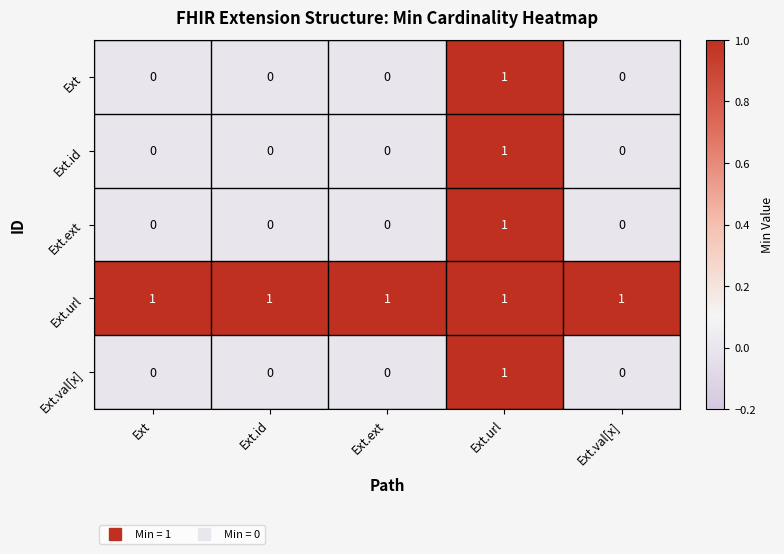

At which category is the sum across all series the highest?

Ext.url